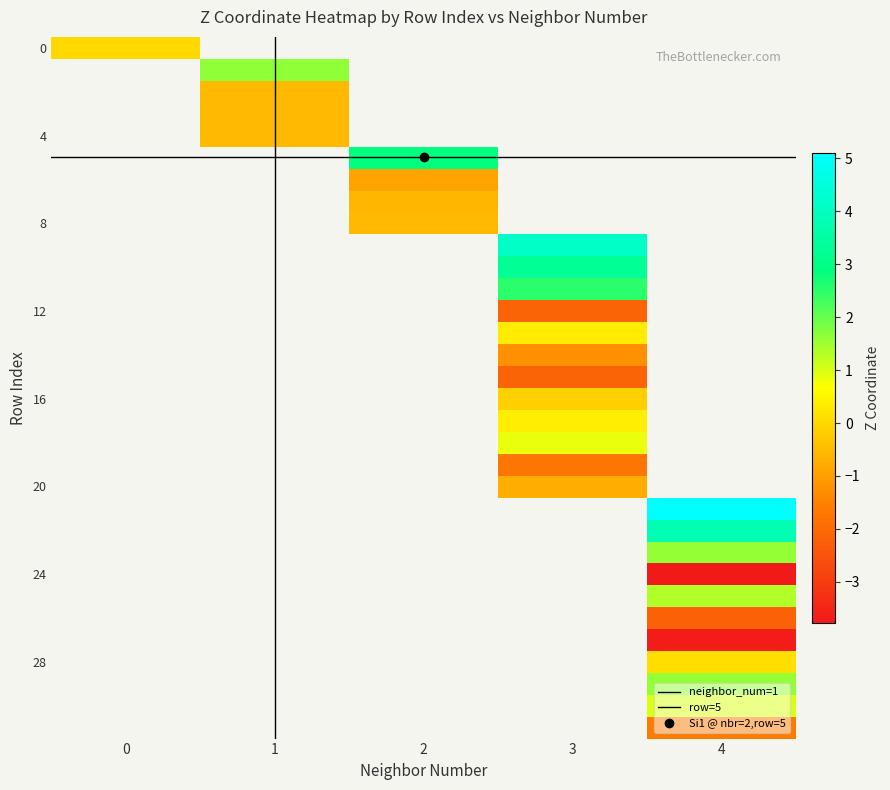

What is the minimum value shown in the chart?

-3.8